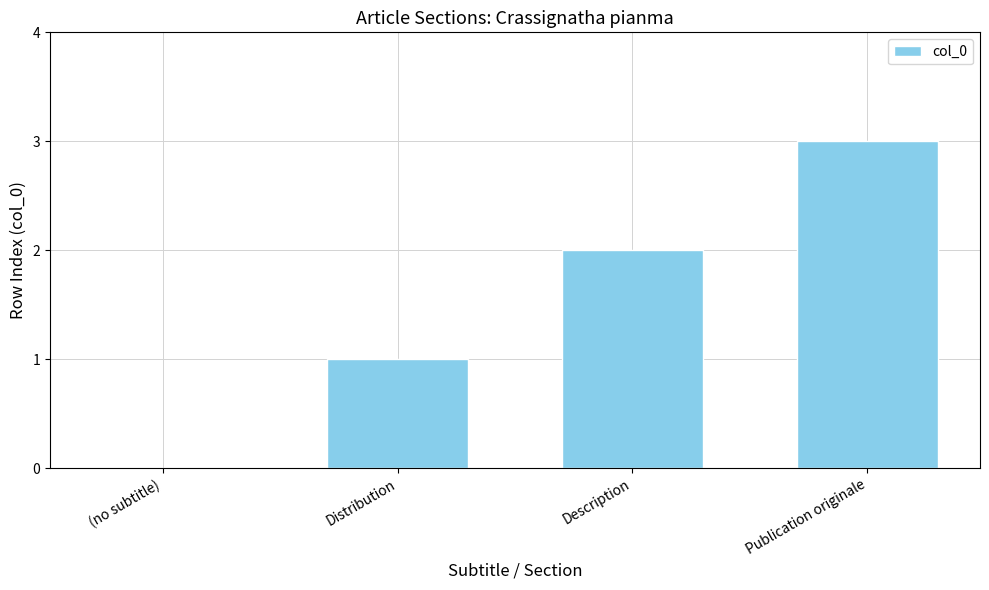

What is the sum of the values at Description and Distribution?

3